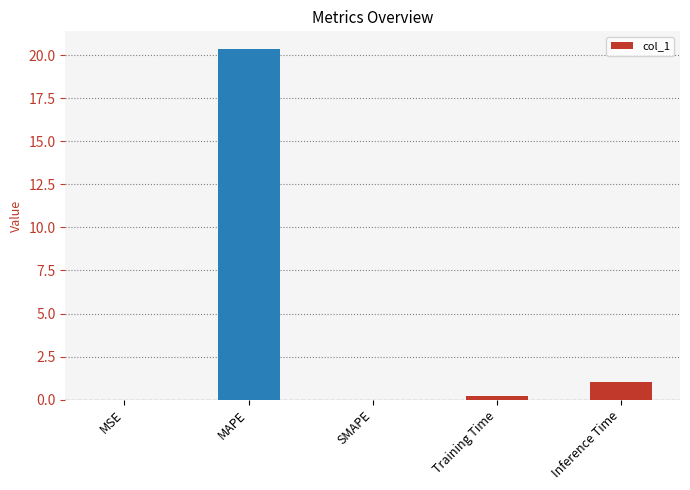

True or false: the data shows 0.2 at Training Time.

True